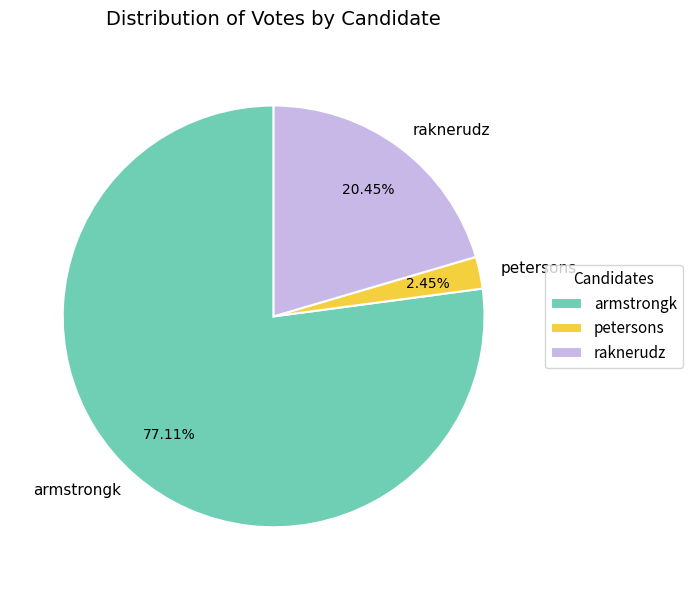

Which has a higher value, armstrongk or raknerudz?

armstrongk